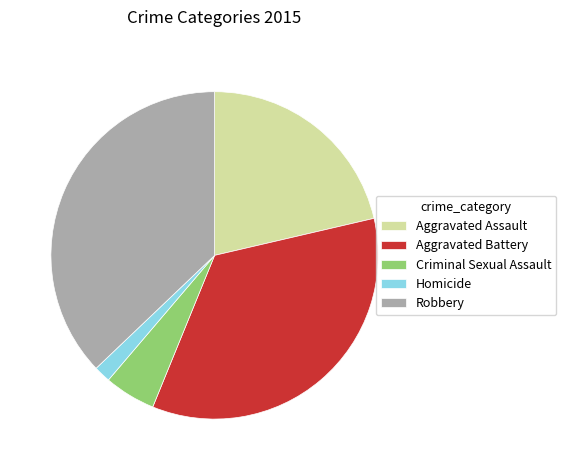

Rank the categories by value from lowest to highest.

Homicide, Criminal Sexual Assault, Aggravated Assault, Aggravated Battery, Robbery